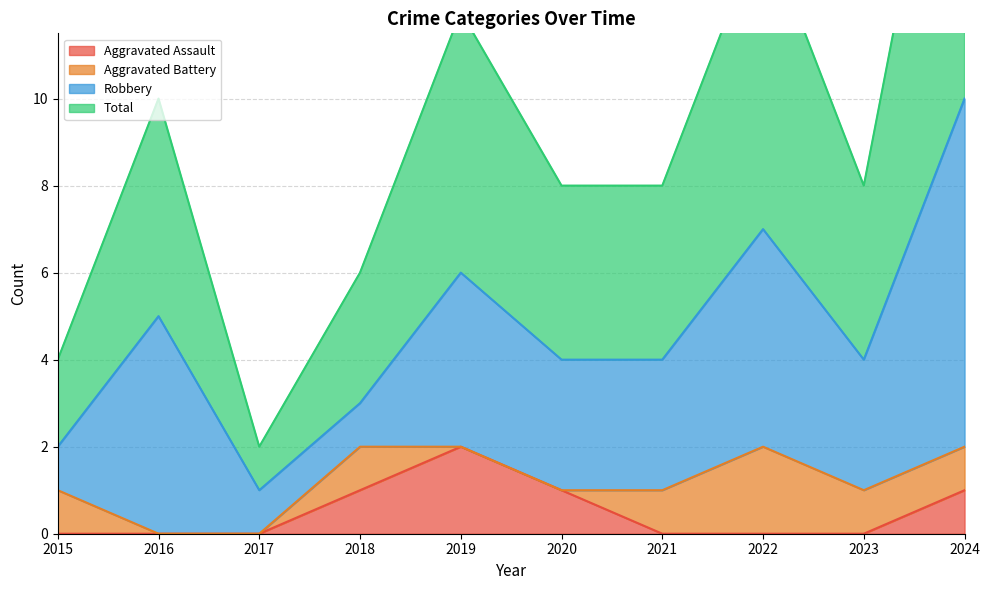

True or false: Aggravated Assault and Total cross at least once.

False